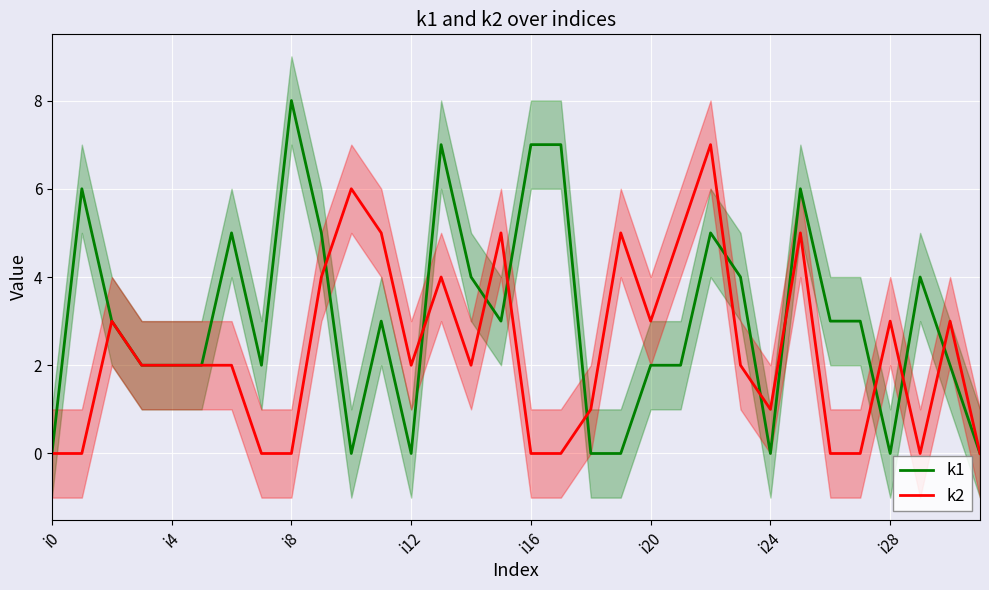

How many values in the k2 series are below 2?

12